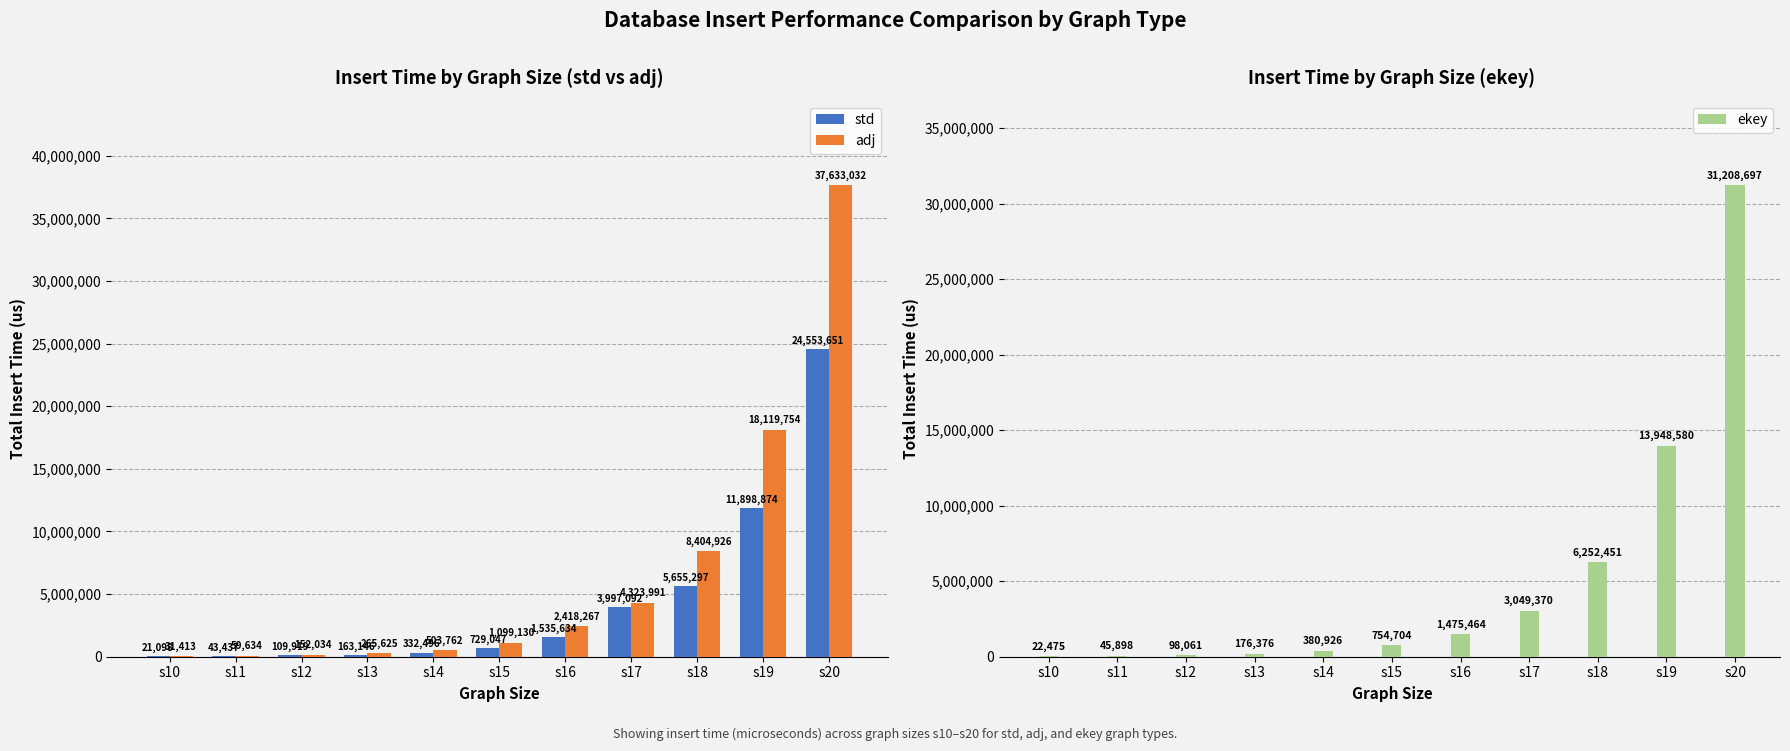

True or false: std has a value of 2199545 at s16.

False